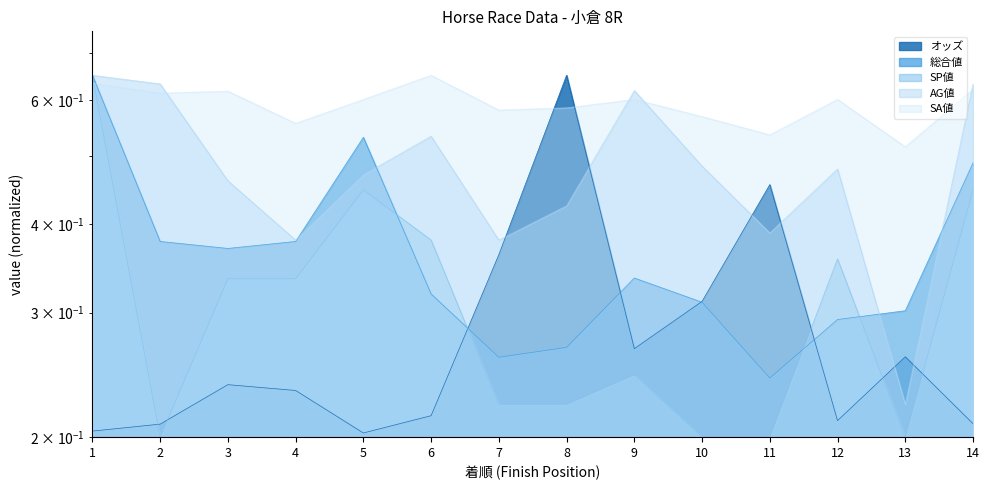

What is the value of the AG値 point at the 8th from the left?

0.4